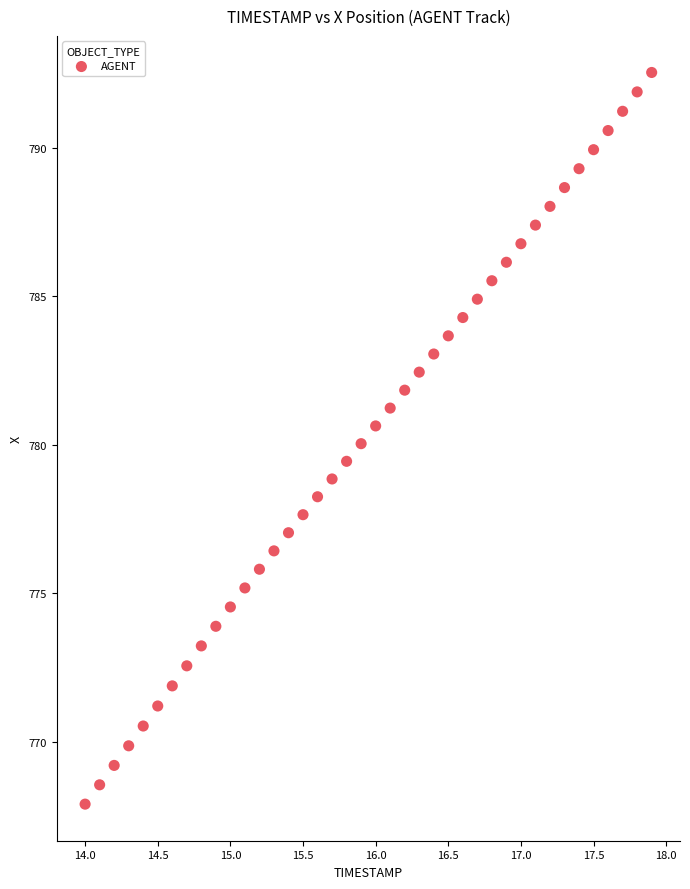

What is the range of X values (max minus min)?

3.9